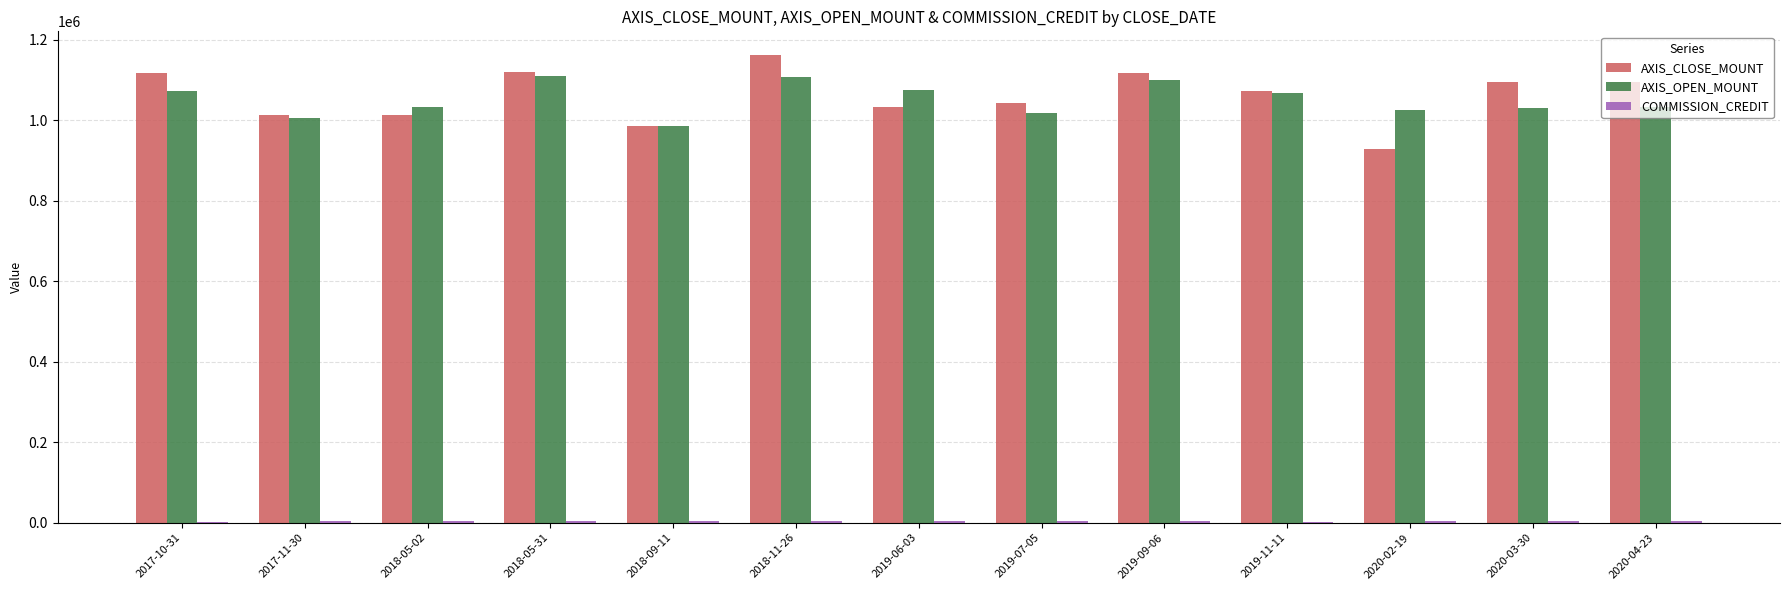

What is the average value of the AXIS_OPEN_MOUNT series?

1051108